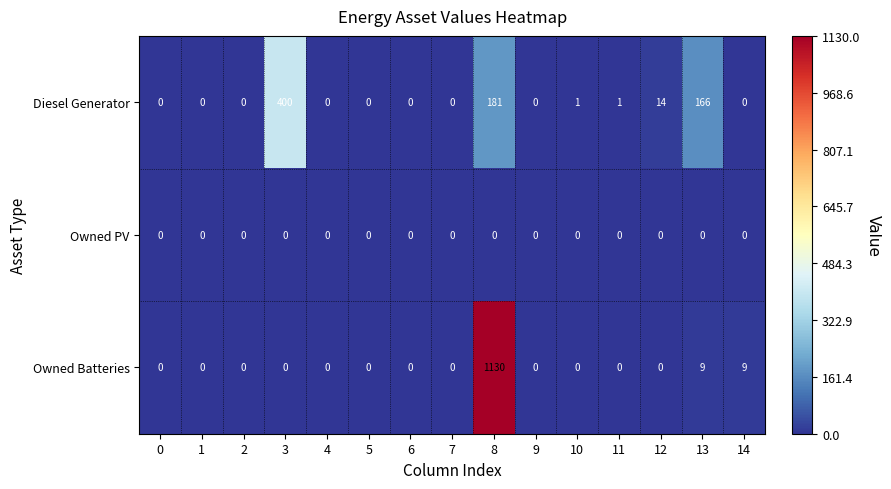

Rank the series by their maximum value, from highest to lowest.

Owned Batteries, Diesel Generator, Owned PV